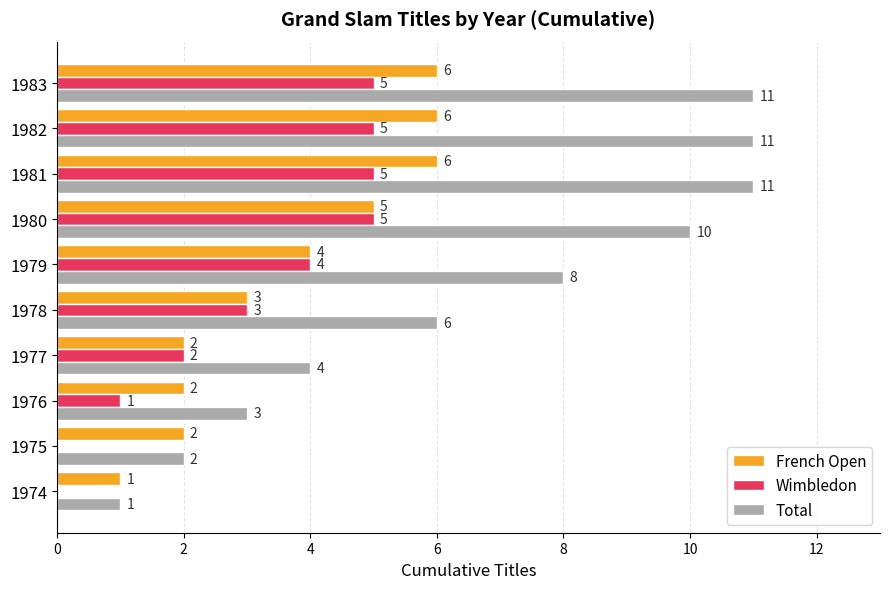

What are all the series names shown in the legend?

French Open, Wimbledon, Total